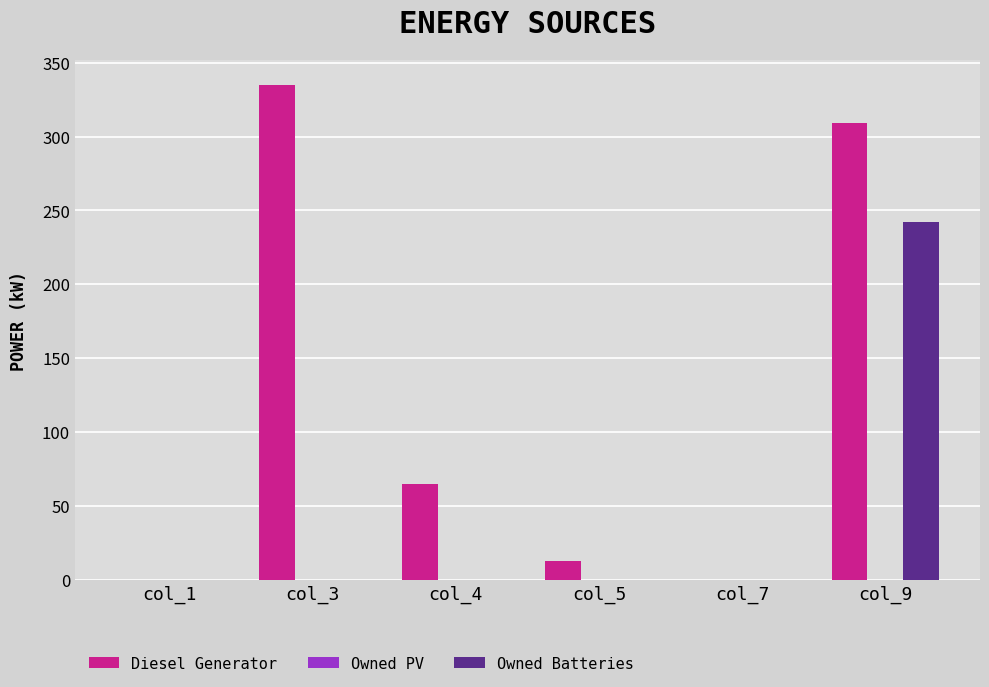

The value of Diesel Generator at col_1 is 147. True or false?

False